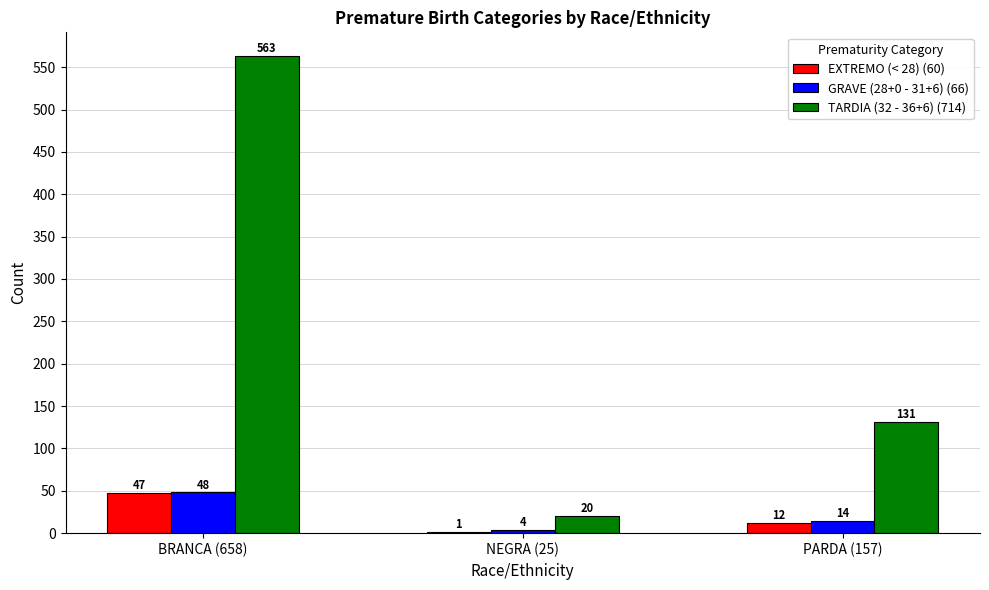

At which category is the sum across all series the highest?

BRANCA (658)